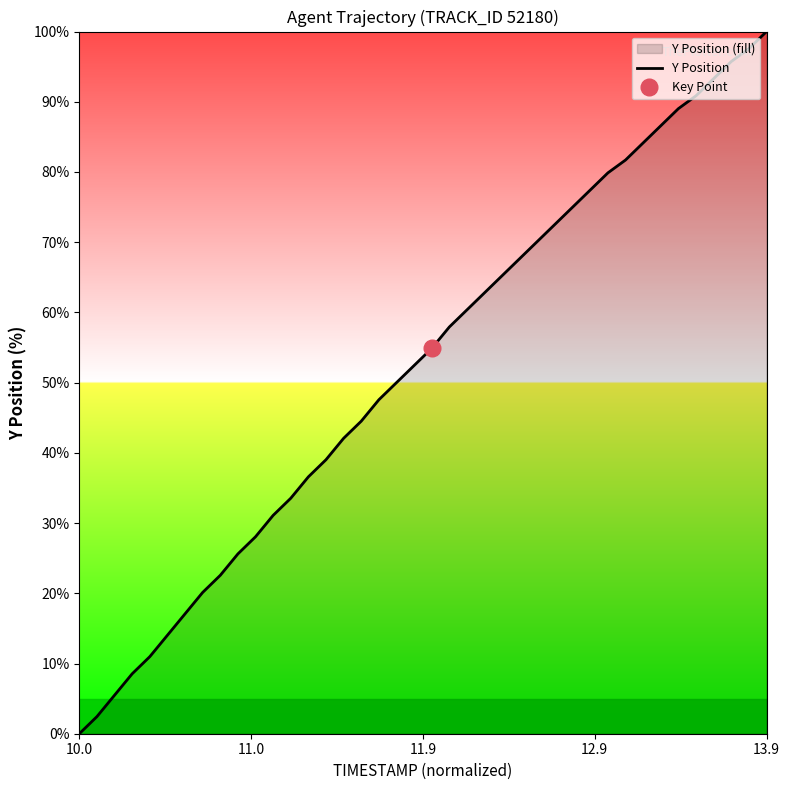

Reading right to left, list all the values displayed in this chart.

100.0	97.6	95.7	93.3	90.9	89.0	86.6	84.1	81.7	79.9	77.4	75.0	72.6	70.1	67.7	65.2	62.8	60.4	57.9	54.9	52.4	50.0	47.6	44.5	42.1	39.0	36.6	33.5	31.1	28.0	25.6	22.6	20.1	17.1	14.0	11.0	8.5	5.5	2.4	0.0